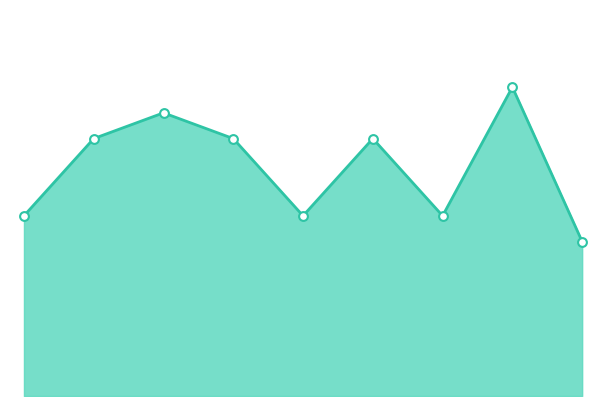

How many lines are shown in the chart?

1